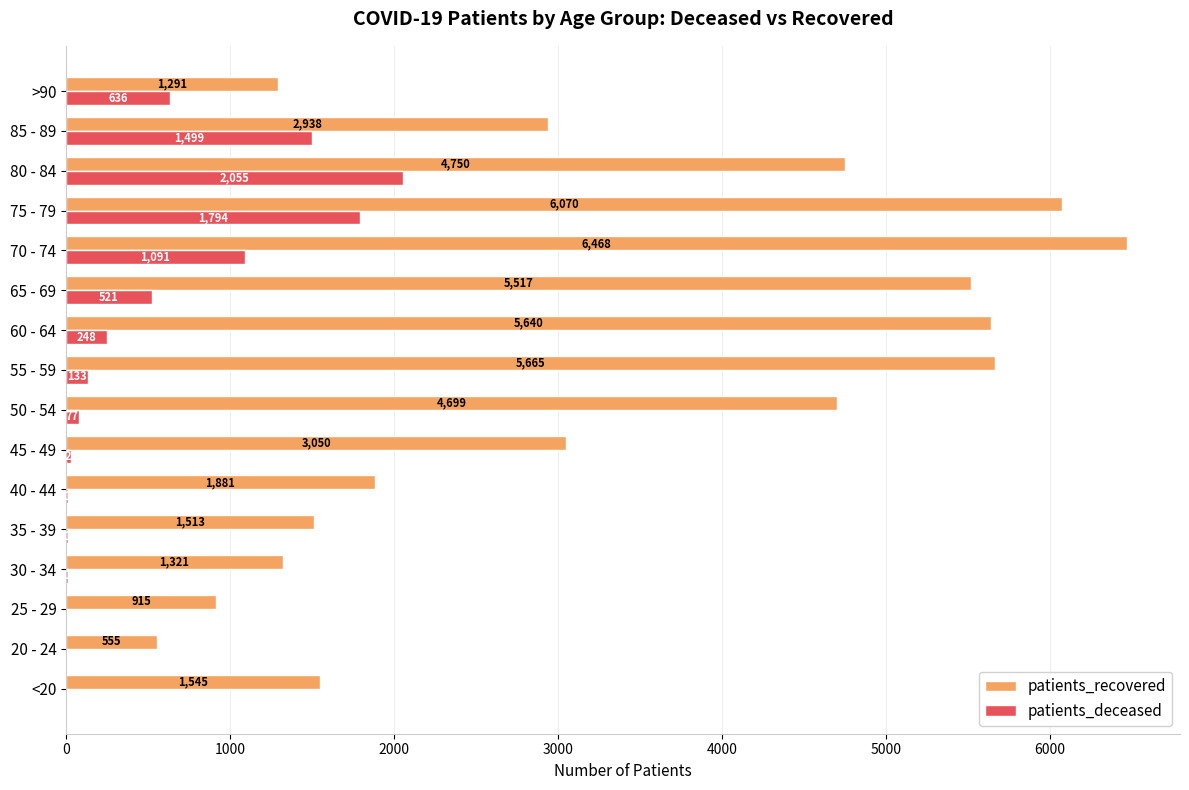

The patients_recovered series shows 1291 at >90. True or false?

True